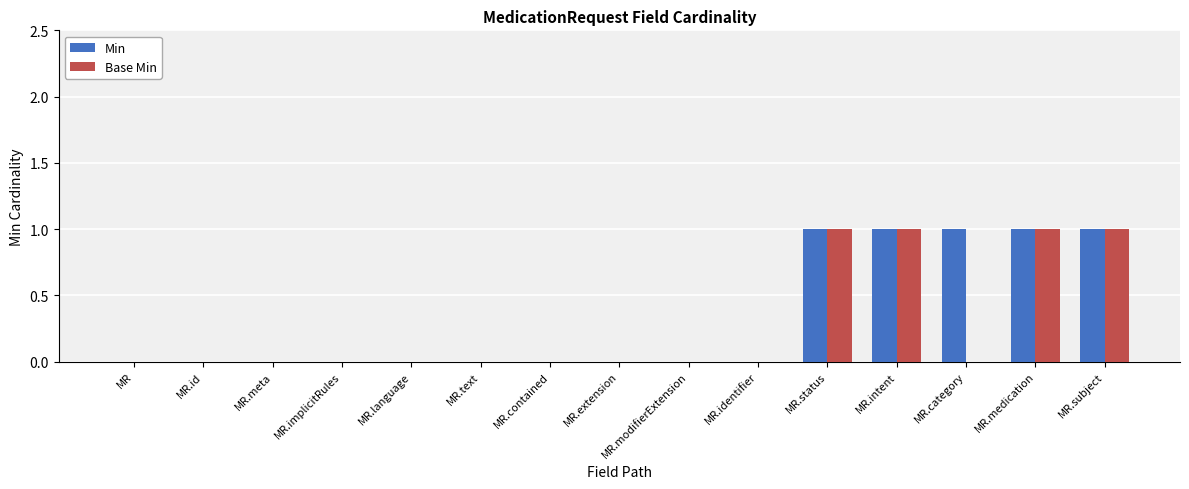

What is the sum of all Min values?

5